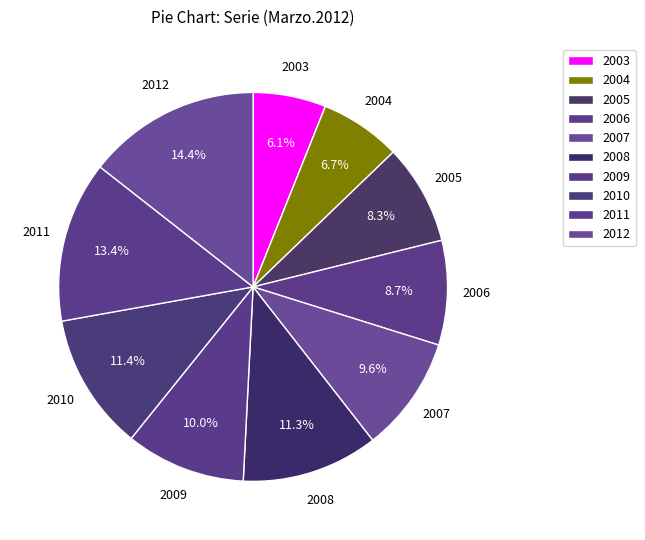

How many segments does this pie chart have?

10